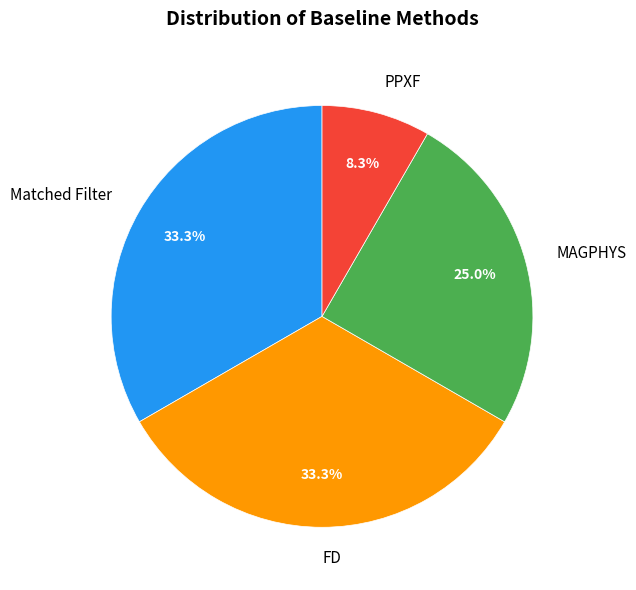

Does any single category account for the majority?

No